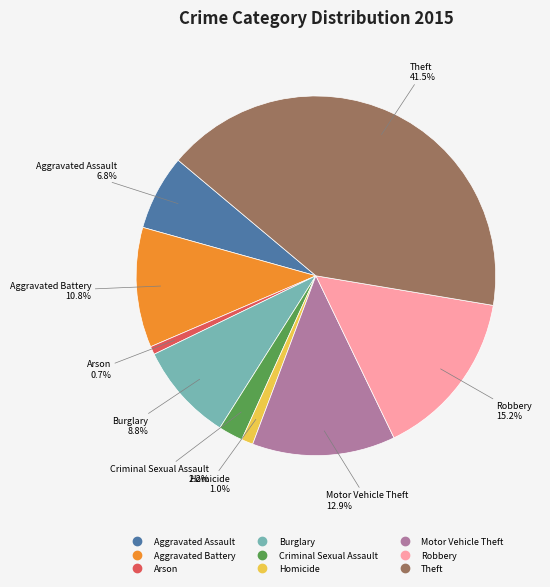

What is the ratio of the value at Theft to the value at Arson?

56.6